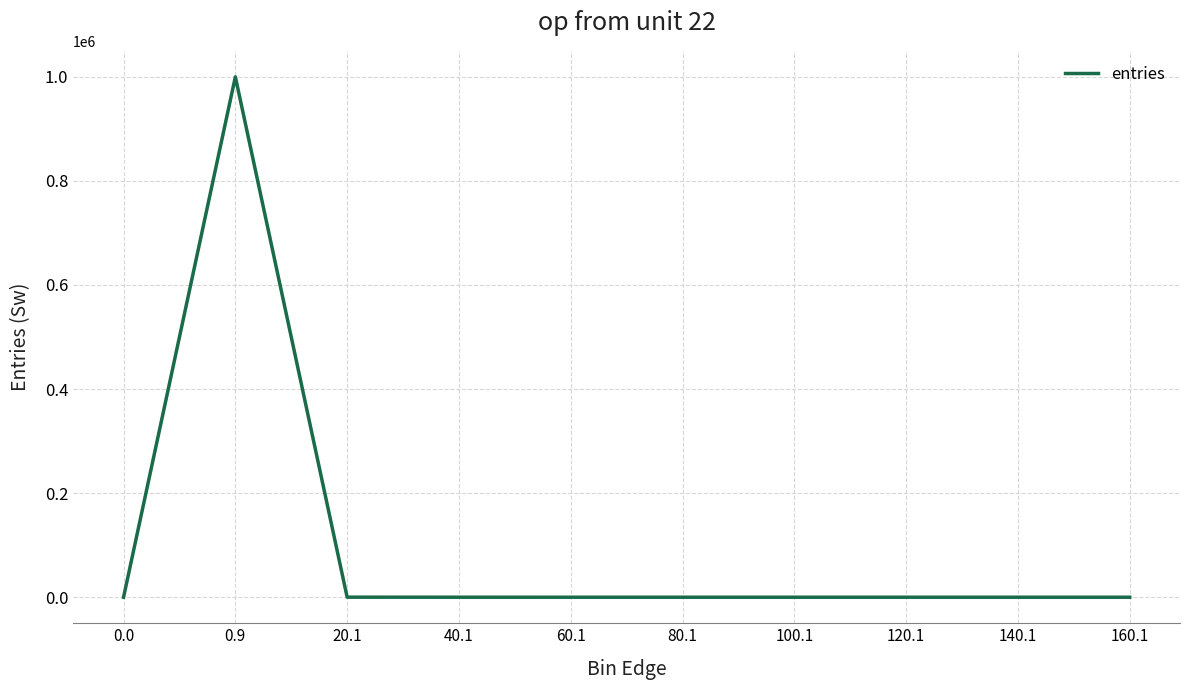

True or false: there are more than 0 points higher than both neighbors.

True